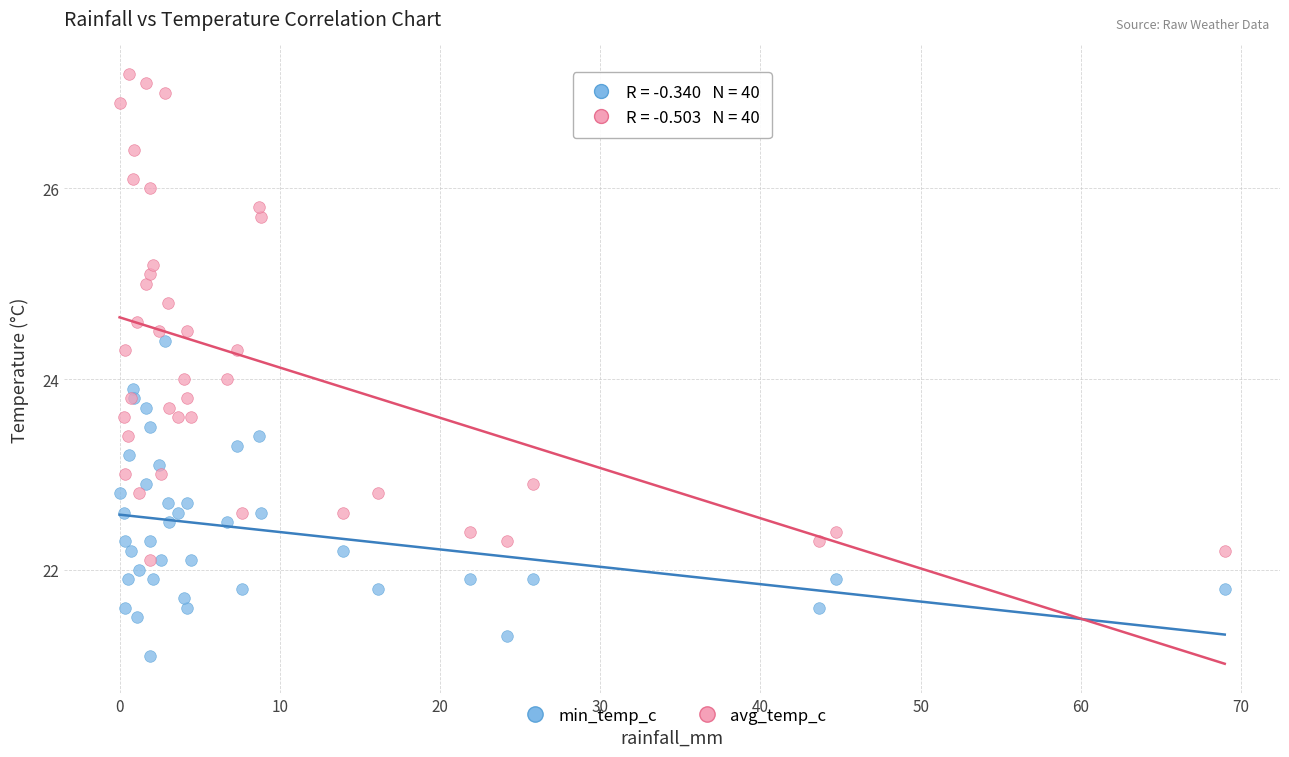

What are all the series names shown in the legend?

min_temp_c, avg_temp_c